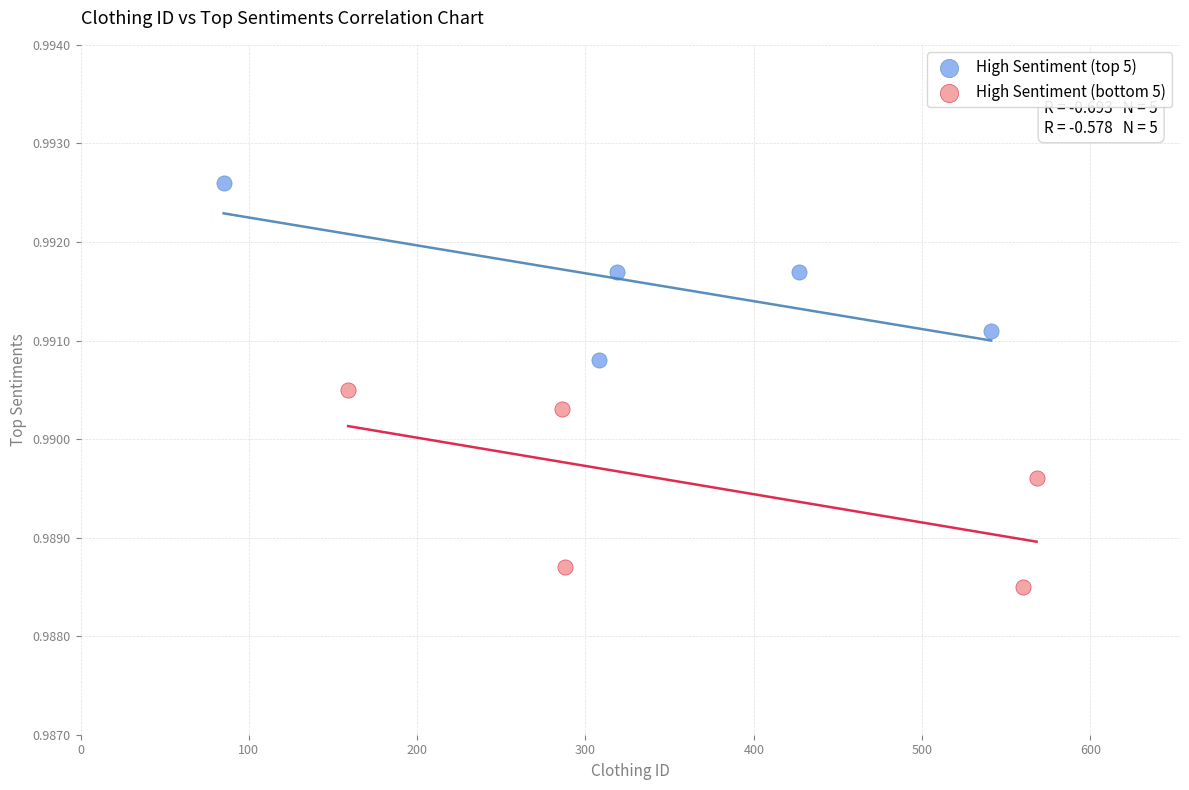

Which series has the largest Y range (max minus min)?

High Sentiment (bottom 5)